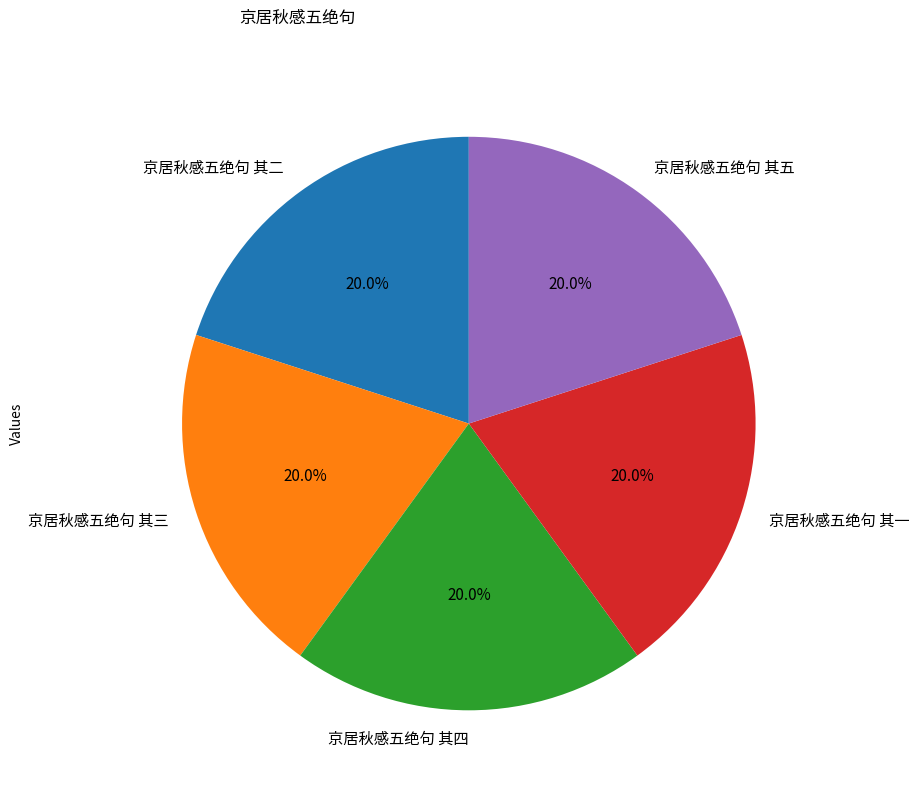

What is the total percentage of 京居秋感五绝句 其五 and 京居秋感五绝句 其二?

40.0%